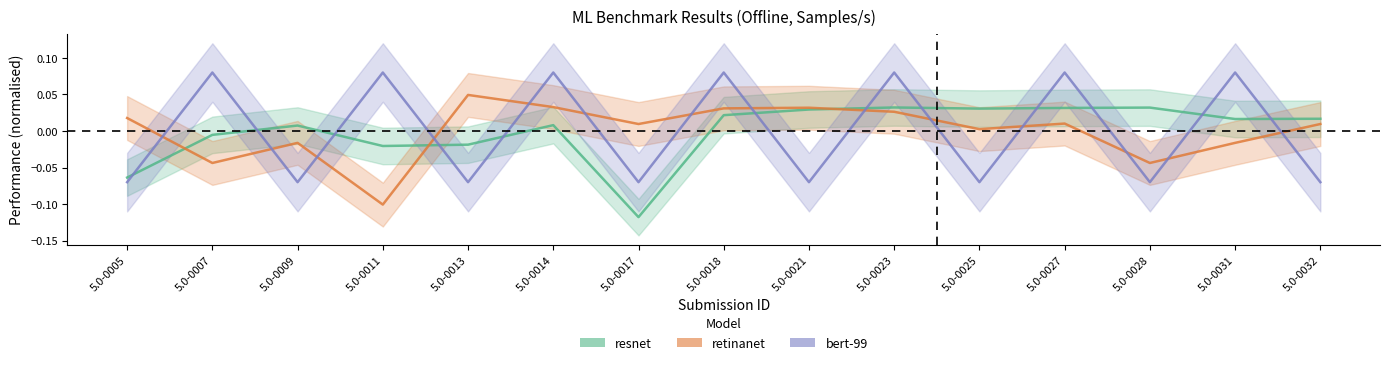

How many distinct data groups are displayed?

3